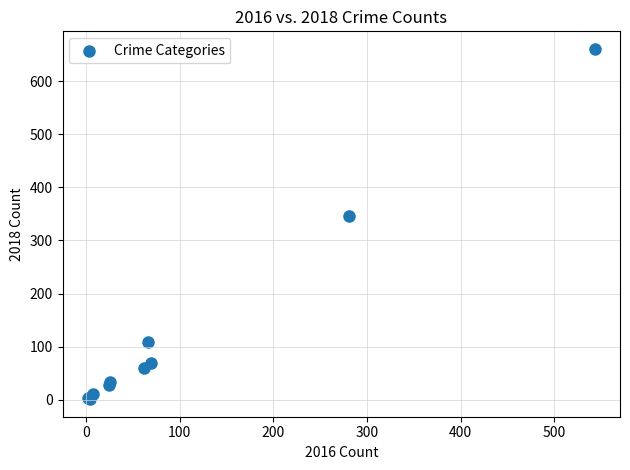

What Y value in the scatter plot is closest to 331?

347